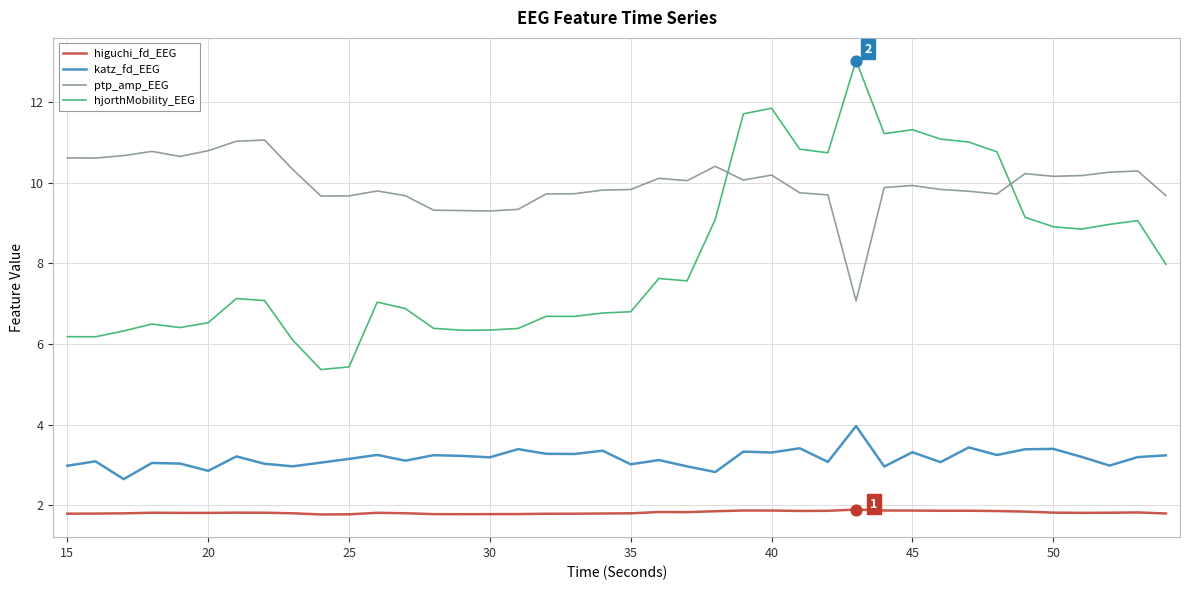

Which series has the largest total across all categories?

ptp_amp_EEG